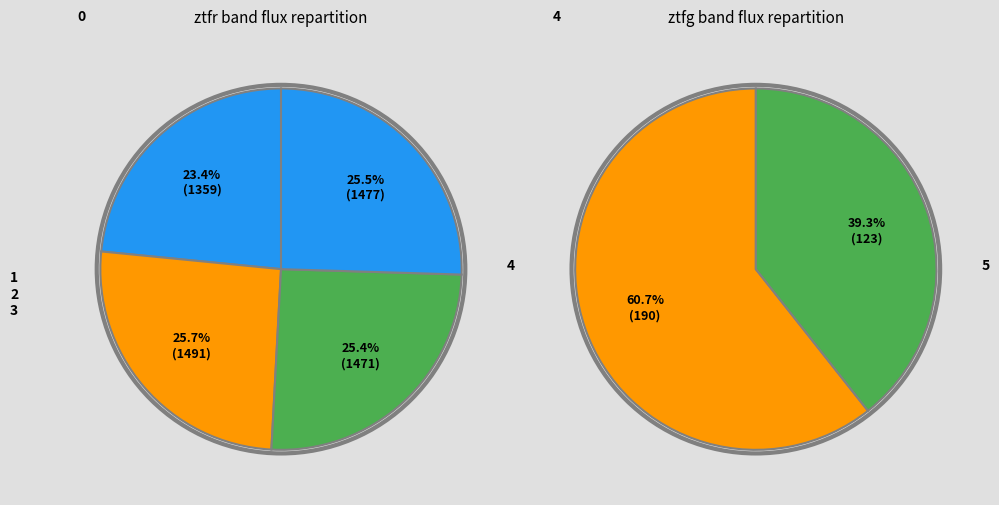

To the nearest percent, what portion does 5 represent?

2%